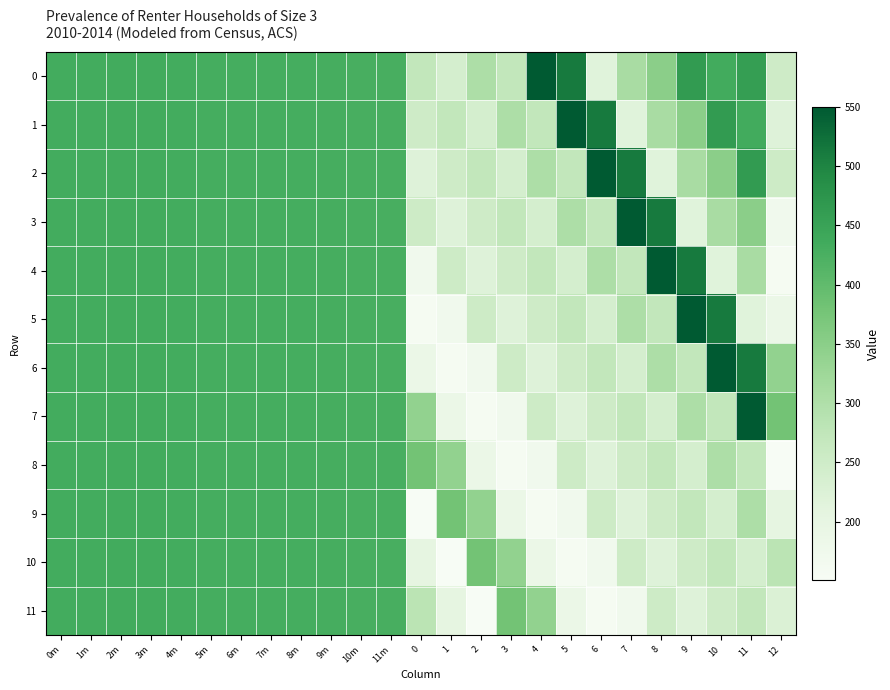

Which category has the highest value across all series?

4